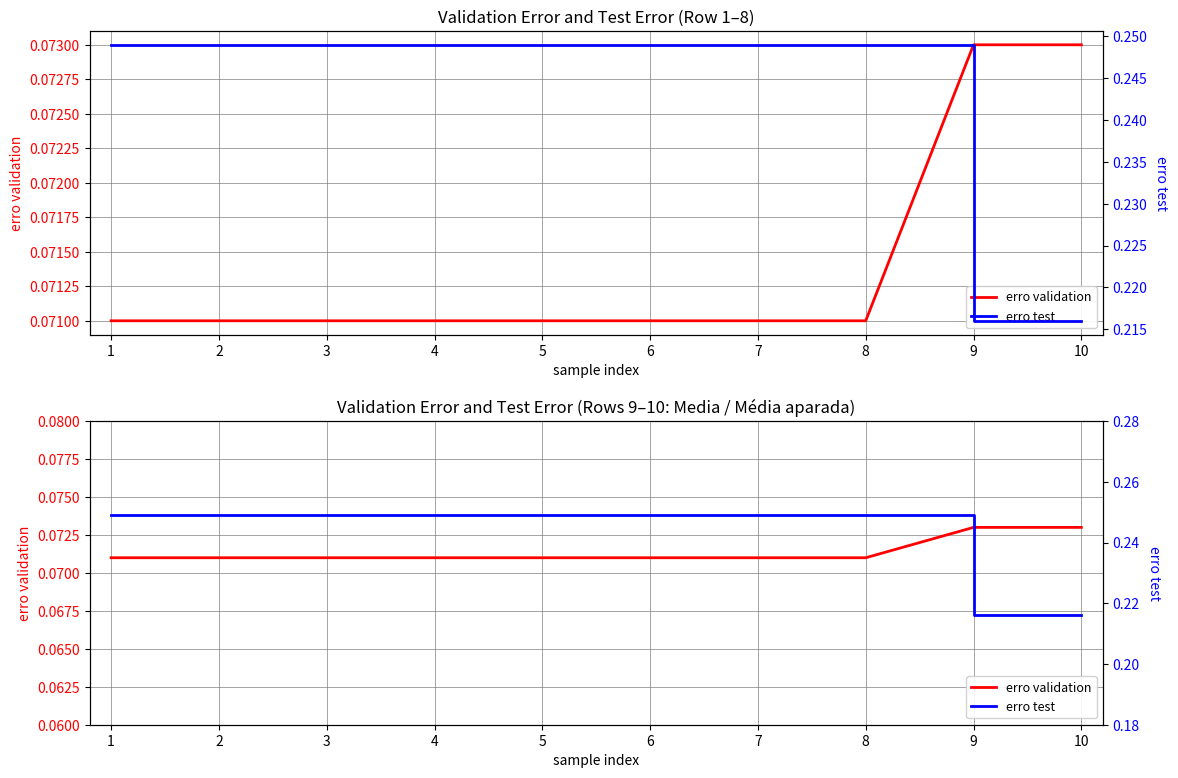

At which category is the sum across all series the highest?

1